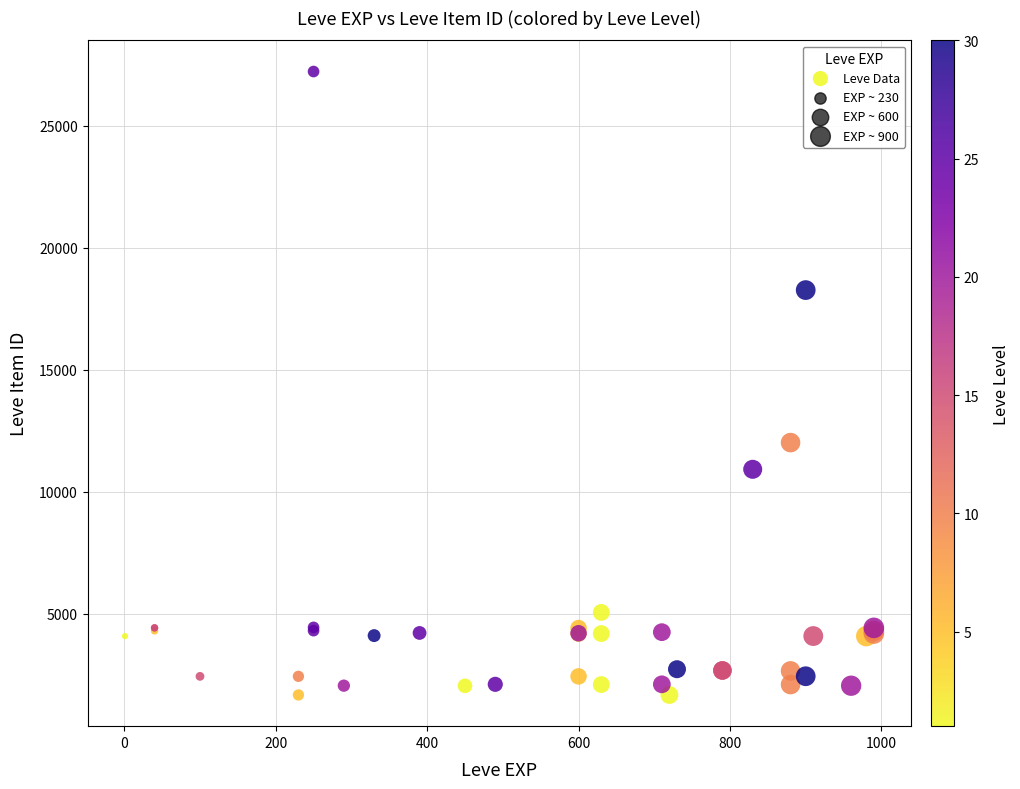

What Y value in the scatter plot is closest to 14448?

12018